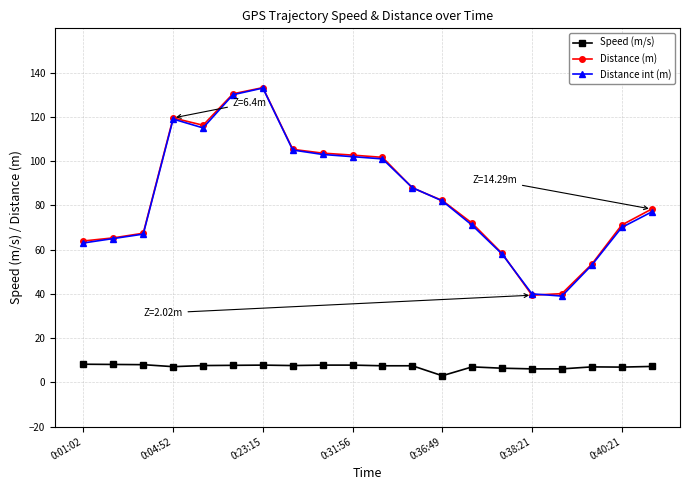

What is the value of the Distance int (m) point at the 6th from the left?

130.0